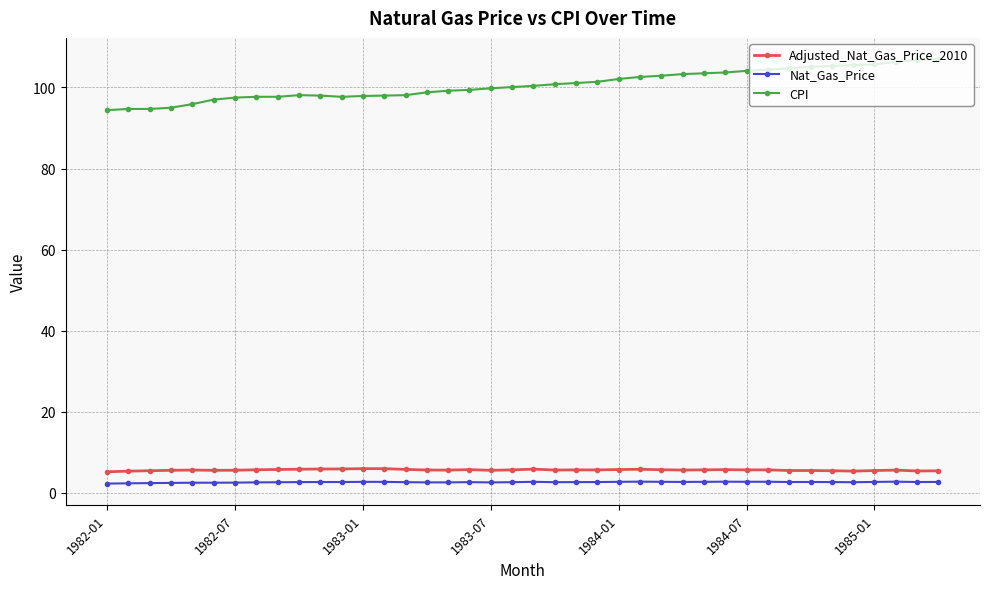

True or false: CPI and Nat_Gas_Price intersect in this chart.

False